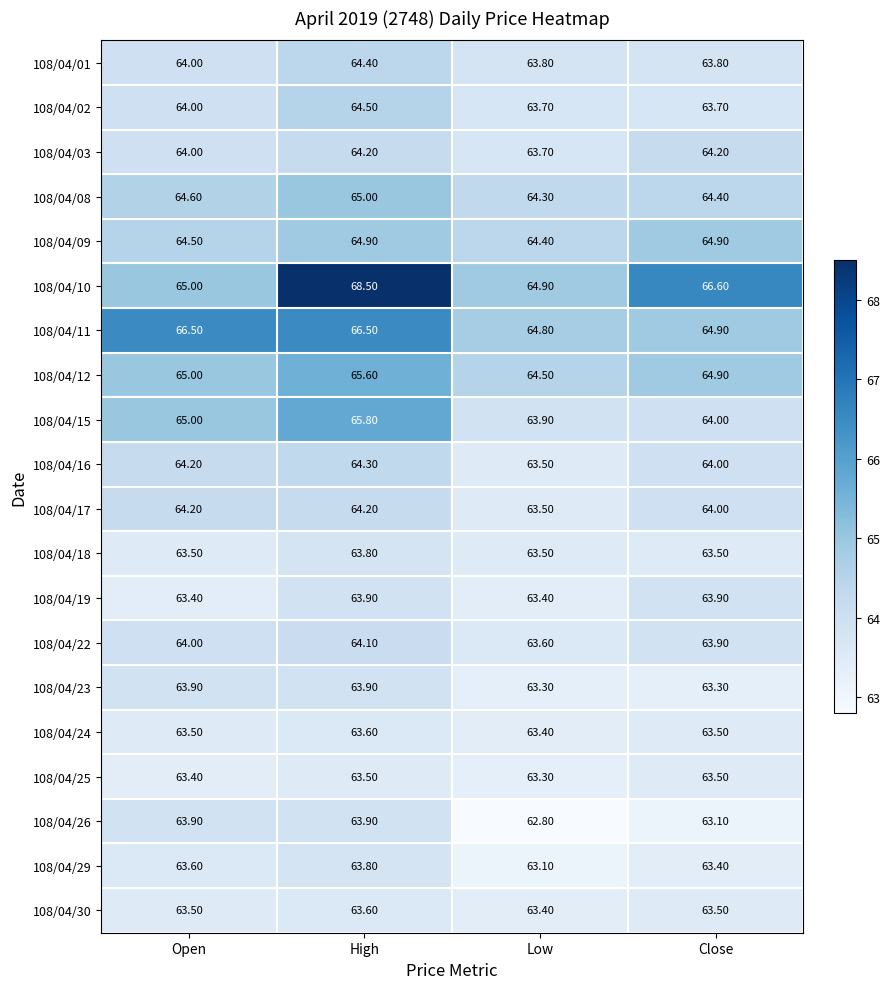

What is the difference between the highest and lowest values at Open?

3.1